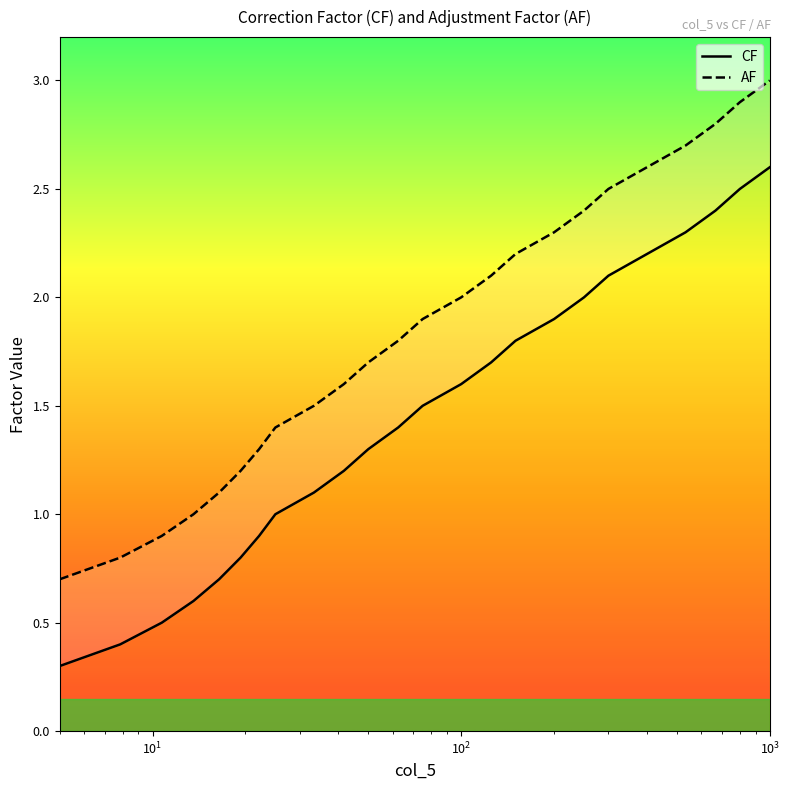

True or false: AF and CF cross at least once.

False